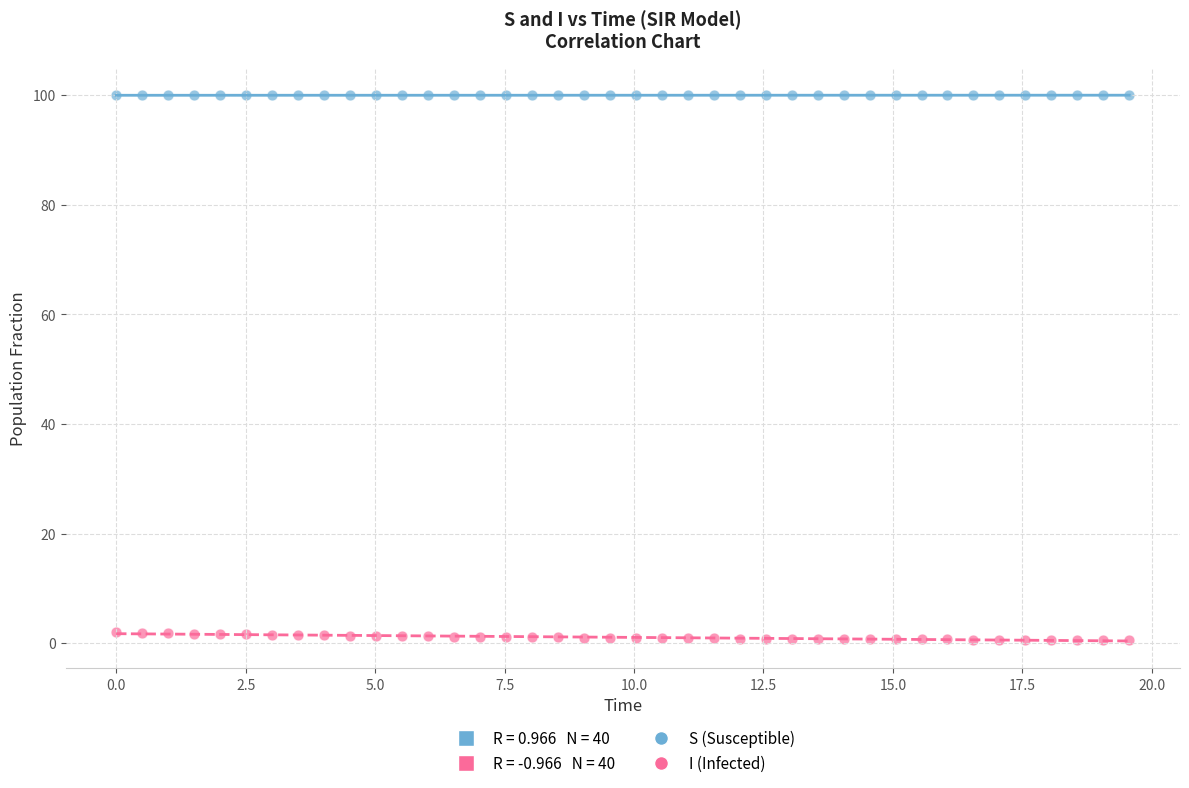

Across all data points, what is the range of Y values (max minus min)?

99.4